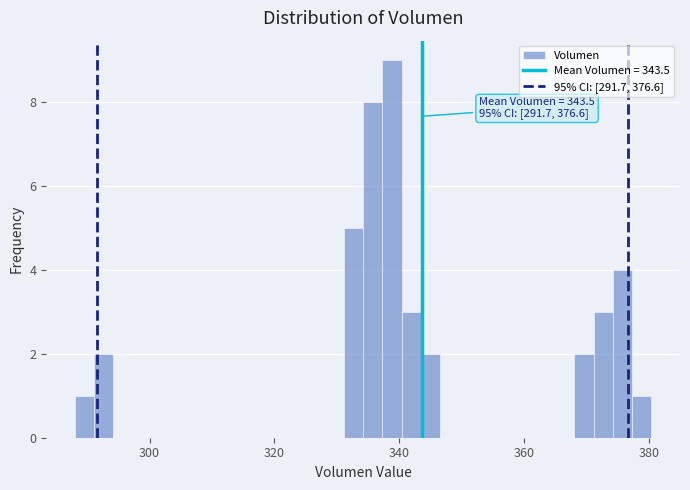

Read against the x-axis, roughly where is the centre of the tallest bar?

338